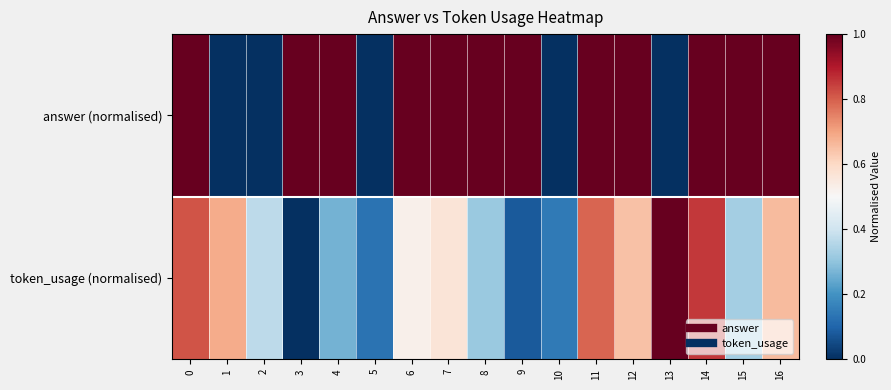

At which category is the sum across all series the highest?

14